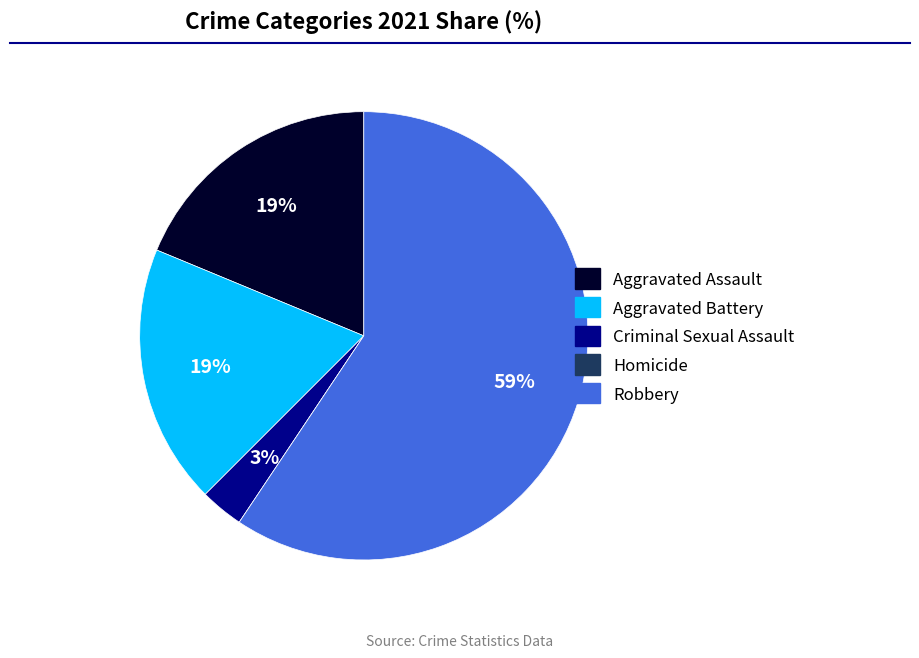

Which slice is the largest?

Robbery